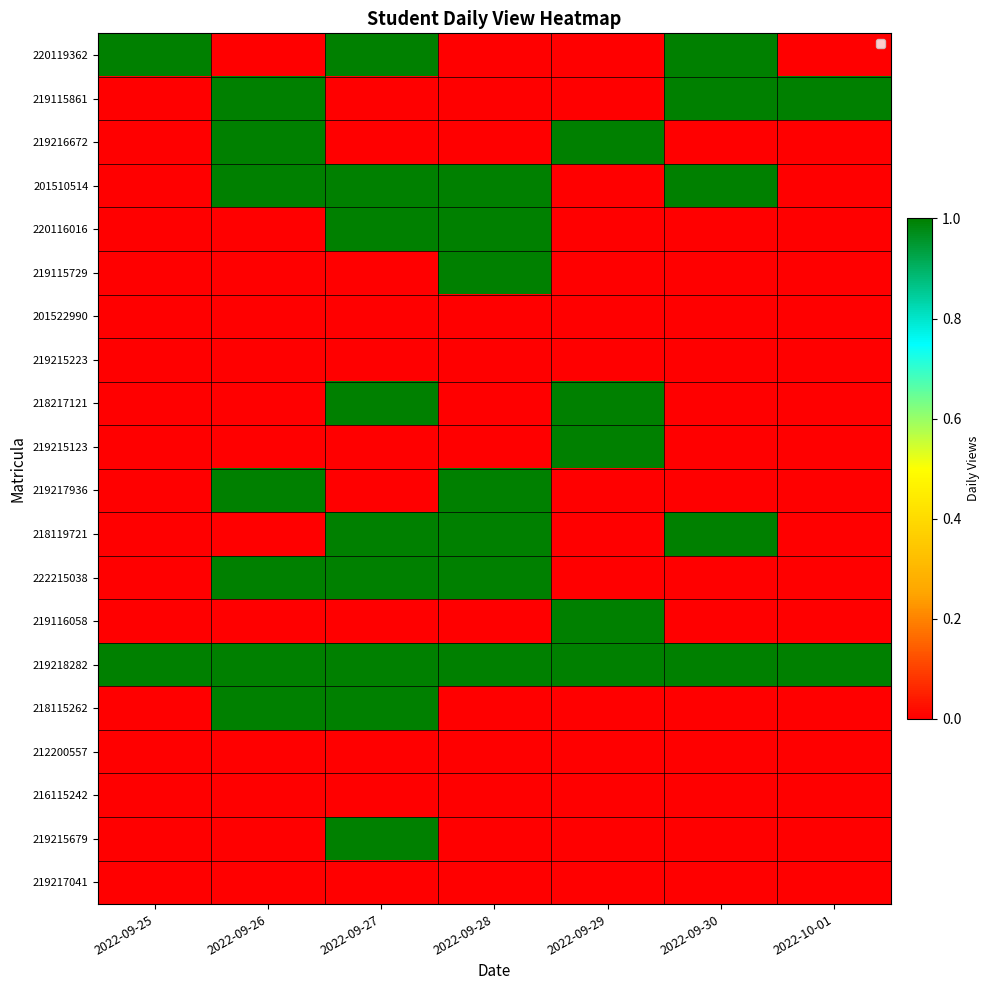

Reading left to right, what are all the values shown in this chart?

220119362: 2022-09-25=1	2022-09-26=0	2022-09-27=1	2022-09-28=0	2022-09-29=0	2022-09-30=1	2022-10-01=0
219115861: 2022-09-25=0	2022-09-26=1	2022-09-27=0	2022-09-28=0	2022-09-29=0	2022-09-30=1	2022-10-01=1
219216672: 2022-09-25=0	2022-09-26=1	2022-09-27=0	2022-09-28=0	2022-09-29=1	2022-09-30=0	2022-10-01=0
201510514: 2022-09-25=0	2022-09-26=1	2022-09-27=1	2022-09-28=1	2022-09-29=0	2022-09-30=1	2022-10-01=0
220116016: 2022-09-25=0	2022-09-26=0	2022-09-27=1	2022-09-28=1	2022-09-29=0	2022-09-30=0	2022-10-01=0
219115729: 2022-09-25=0	2022-09-26=0	2022-09-27=0	2022-09-28=1	2022-09-29=0	2022-09-30=0	2022-10-01=0
201522990: 2022-09-25=0	2022-09-26=0	2022-09-27=0	2022-09-28=0	2022-09-29=0	2022-09-30=0	2022-10-01=0
219215223: 2022-09-25=0	2022-09-26=0	2022-09-27=0	2022-09-28=0	2022-09-29=0	2022-09-30=0	2022-10-01=0
218217121: 2022-09-25=0	2022-09-26=0	2022-09-27=1	2022-09-28=0	2022-09-29=1	2022-09-30=0	2022-10-01=0
219215123: 2022-09-25=0	2022-09-26=0	2022-09-27=0	2022-09-28=0	2022-09-29=1	2022-09-30=0	2022-10-01=0
219217936: 2022-09-25=0	2022-09-26=1	2022-09-27=0	2022-09-28=1	2022-09-29=0	2022-09-30=0	2022-10-01=0
218119721: 2022-09-25=0	2022-09-26=0	2022-09-27=1	2022-09-28=1	2022-09-29=0	2022-09-30=1	2022-10-01=0
222215038: 2022-09-25=0	2022-09-26=1	2022-09-27=1	2022-09-28=1	2022-09-29=0	2022-09-30=0	2022-10-01=0
219116058: 2022-09-25=0	2022-09-26=0	2022-09-27=0	2022-09-28=0	2022-09-29=1	2022-09-30=0	2022-10-01=0
219218282: 2022-09-25=1	2022-09-26=1	2022-09-27=1	2022-09-28=1	2022-09-29=1	2022-09-30=1	2022-10-01=1
218115262: 2022-09-25=0	2022-09-26=1	2022-09-27=1	2022-09-28=0	2022-09-29=0	2022-09-30=0	2022-10-01=0
212200557: 2022-09-25=0	2022-09-26=0	2022-09-27=0	2022-09-28=0	2022-09-29=0	2022-09-30=0	2022-10-01=0
216115242: 2022-09-25=0	2022-09-26=0	2022-09-27=0	2022-09-28=0	2022-09-29=0	2022-09-30=0	2022-10-01=0
219215679: 2022-09-25=0	2022-09-26=0	2022-09-27=1	2022-09-28=0	2022-09-29=0	2022-09-30=0	2022-10-01=0
219217041: 2022-09-25=0	2022-09-26=0	2022-09-27=0	2022-09-28=0	2022-09-29=0	2022-09-30=0	2022-10-01=0